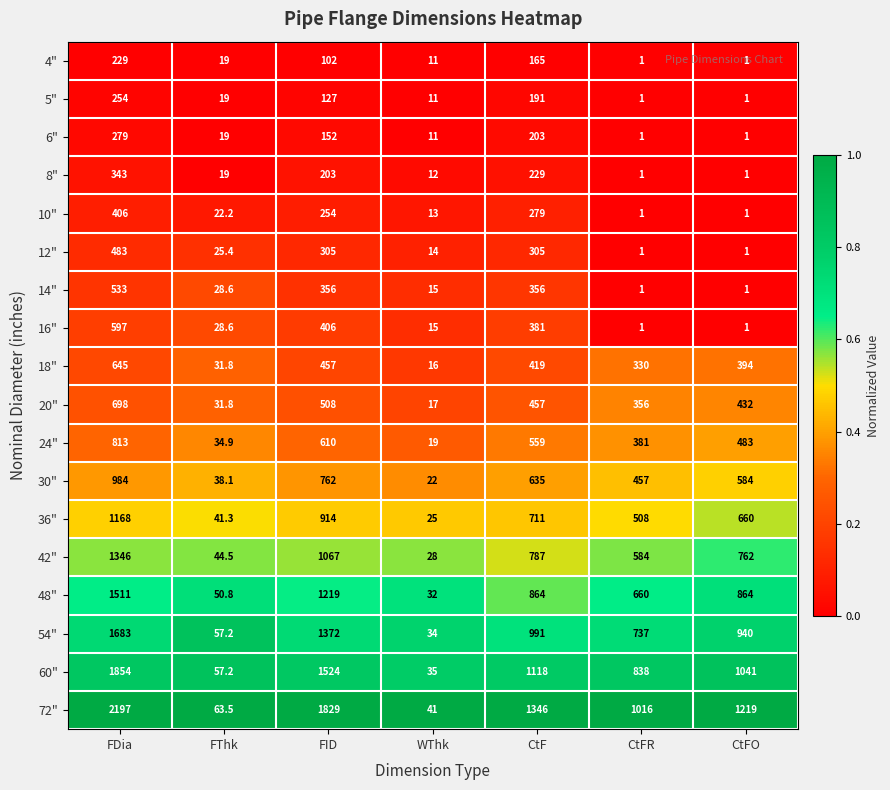

How many distinct data groups are displayed?

18